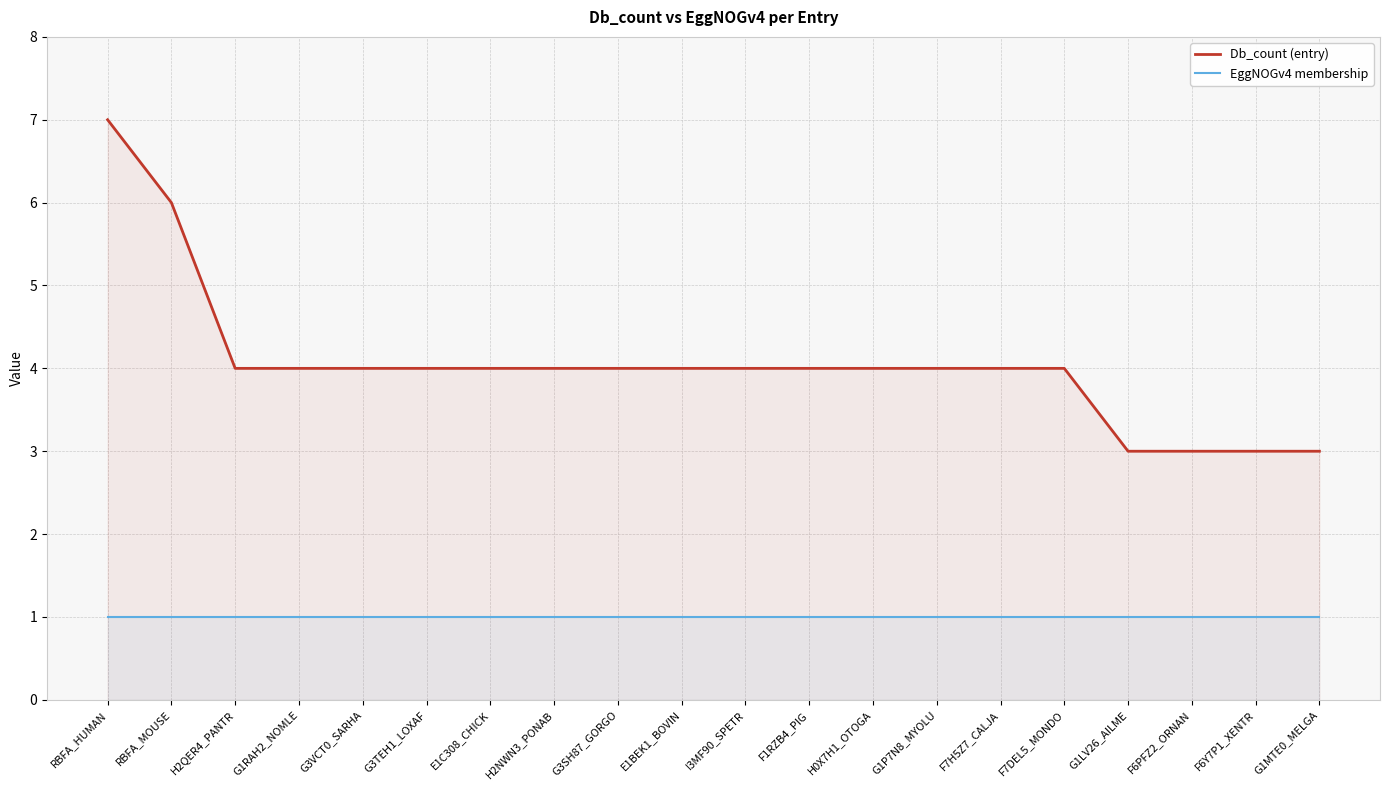

What is the value of the Db_count (entry) point at the 16th from the left?

4